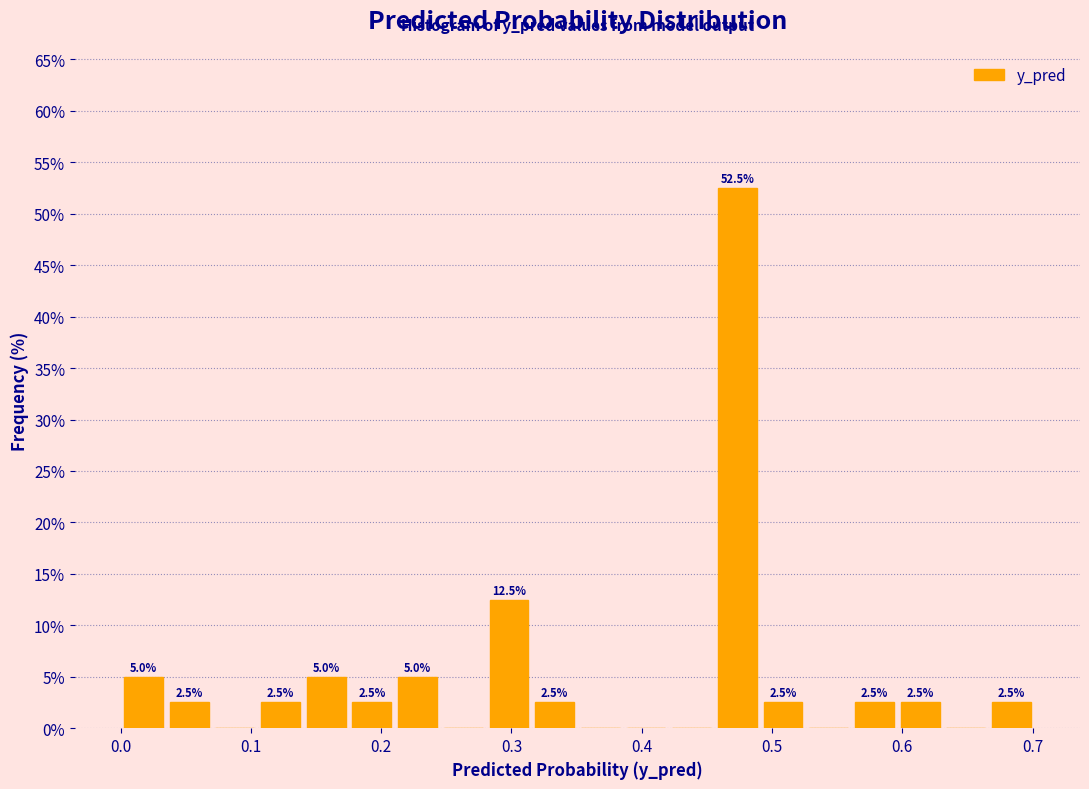

Read against the x-axis, roughly where is the centre of the tallest bar?

0.47